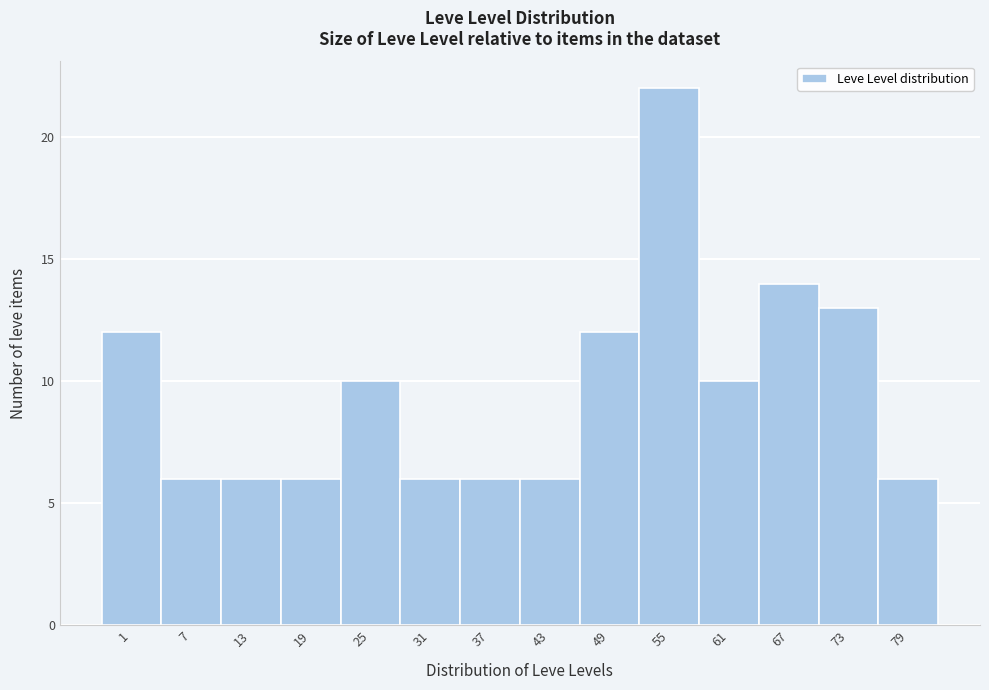

Reading left to right, transcribe all the data shown in this chart.

1=12	7=6	13=6	19=6	25=10	31=6	37=6	43=6	49=12	55=22	61=10	67=14	73=13	79=6